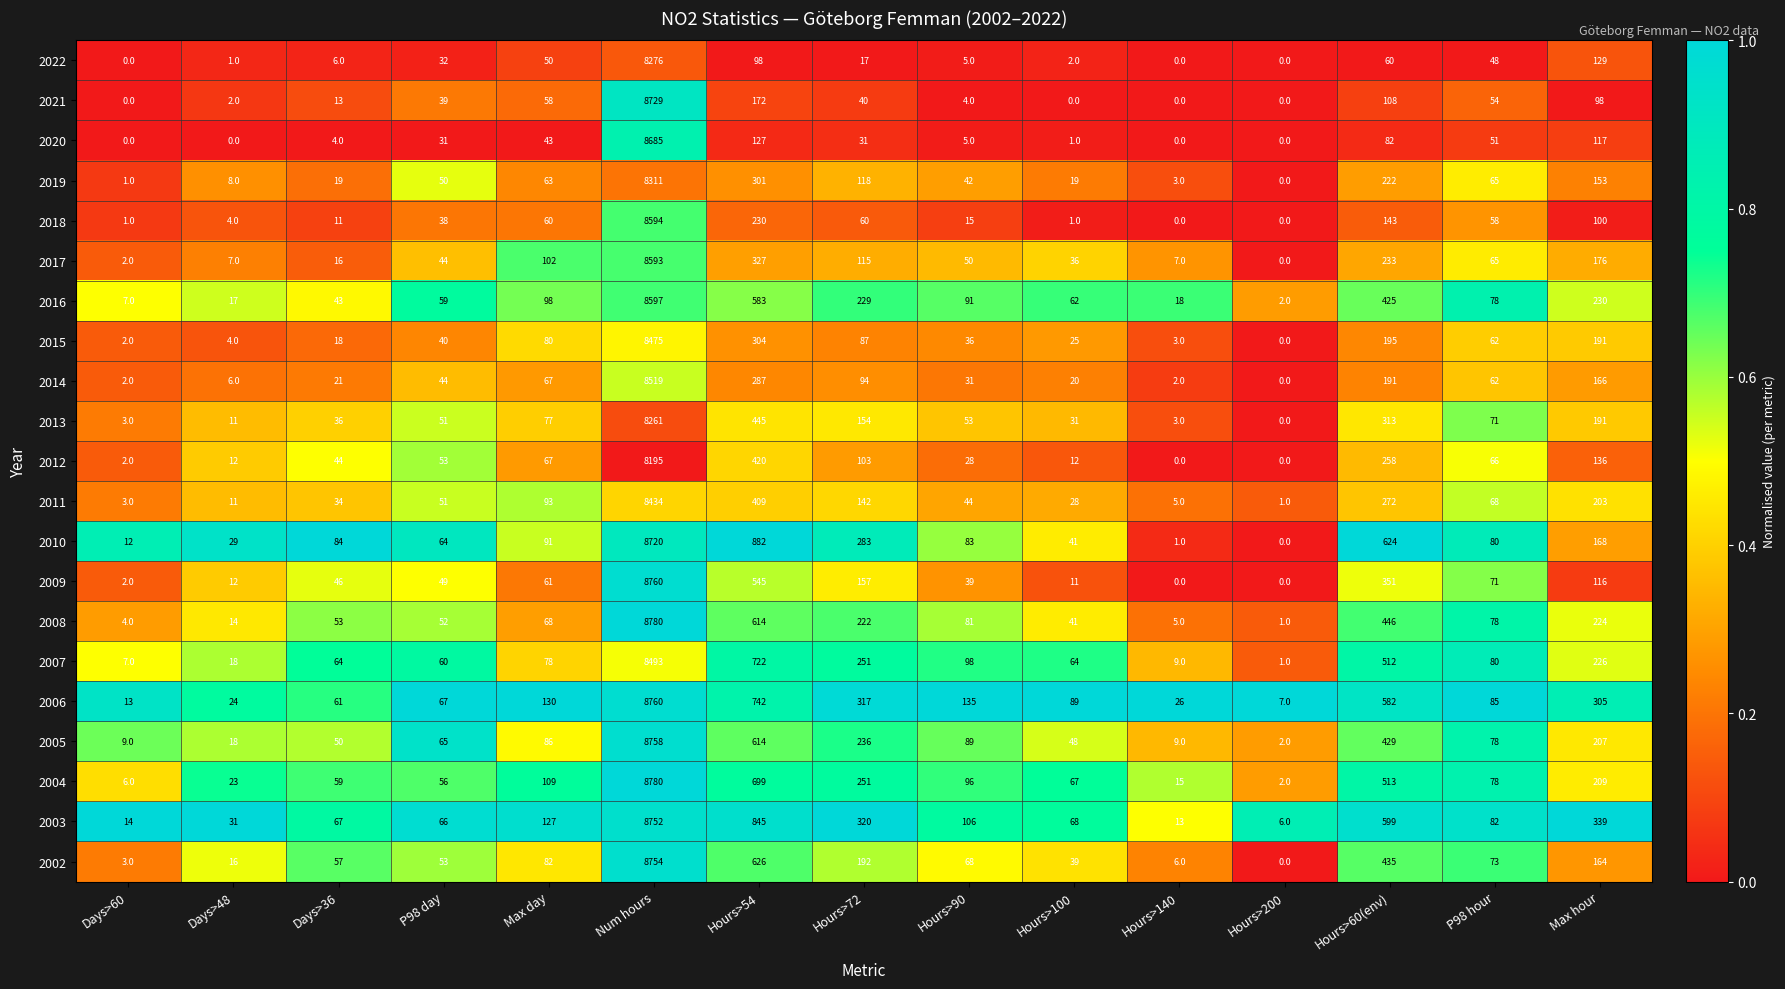

Which series has the largest total across all categories?

2003